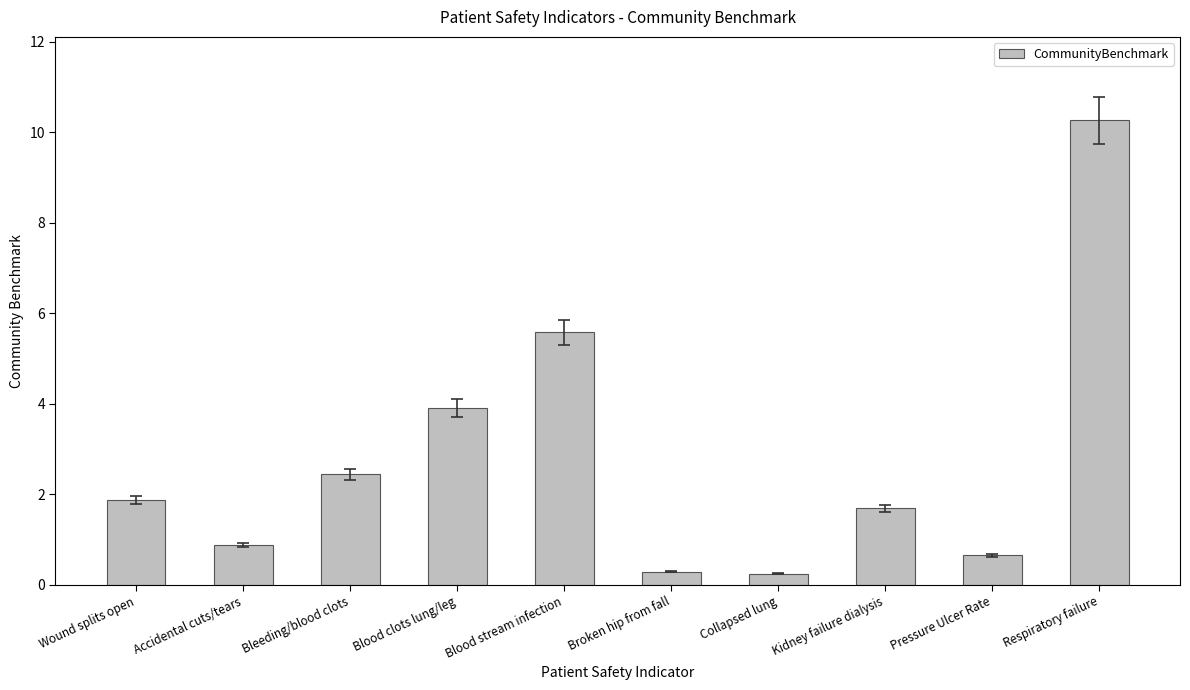

How many values exceed 1?

6